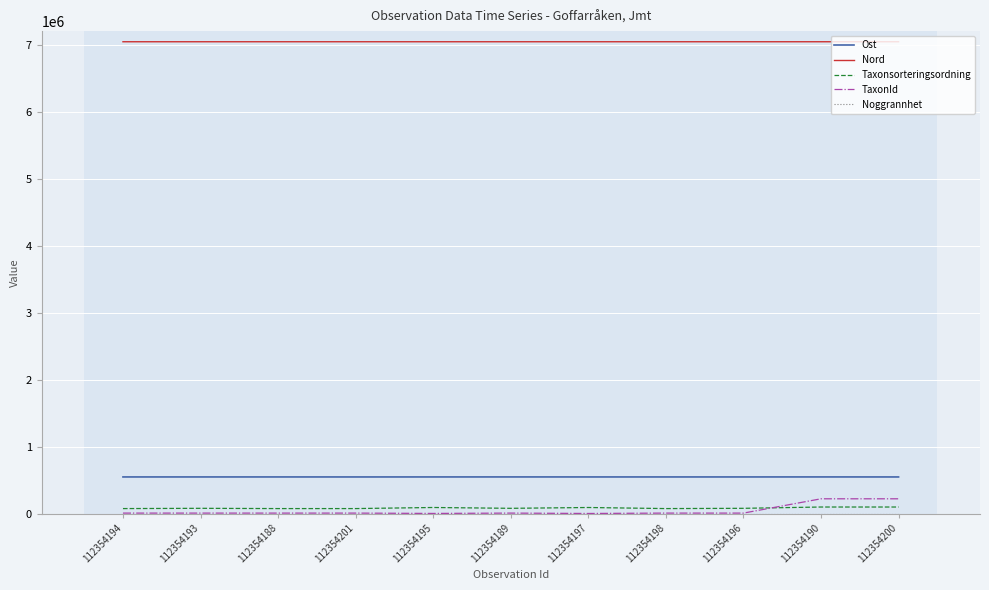

What is the maximum value shown in the chart?

7046096